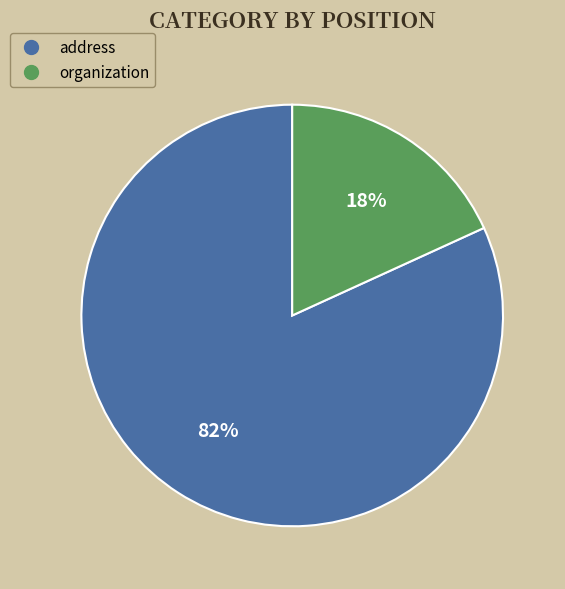

Which slice is the largest?

address